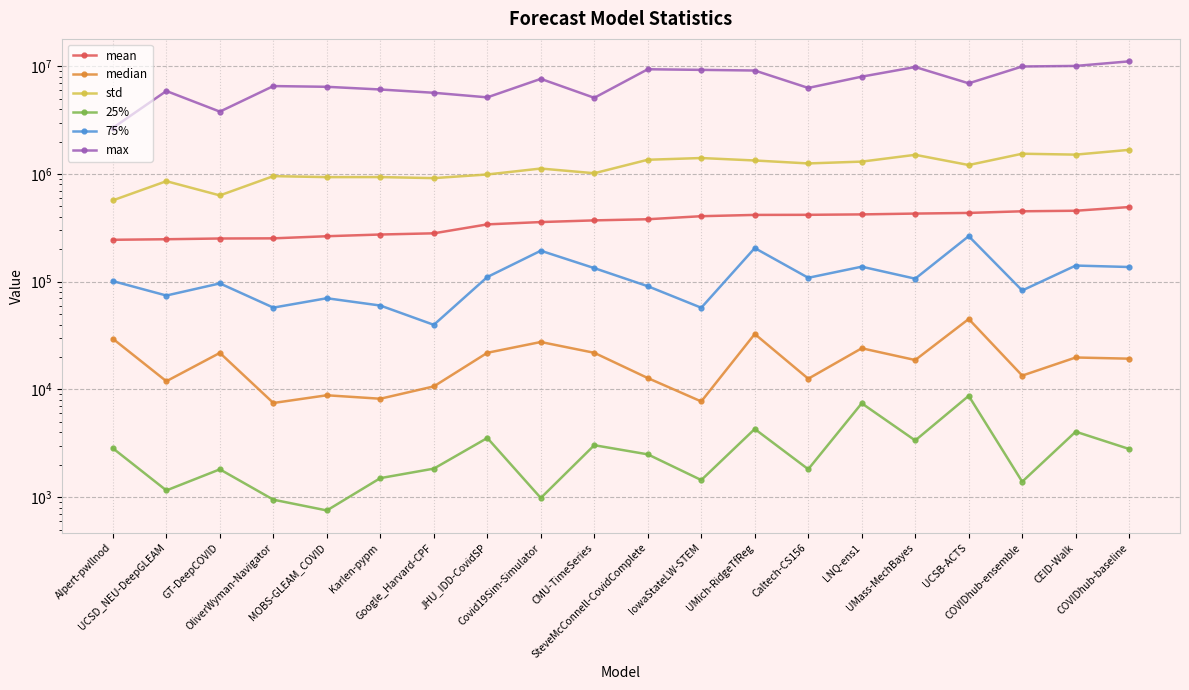

What is the label of the 19th point from the left?

CEID-Walk